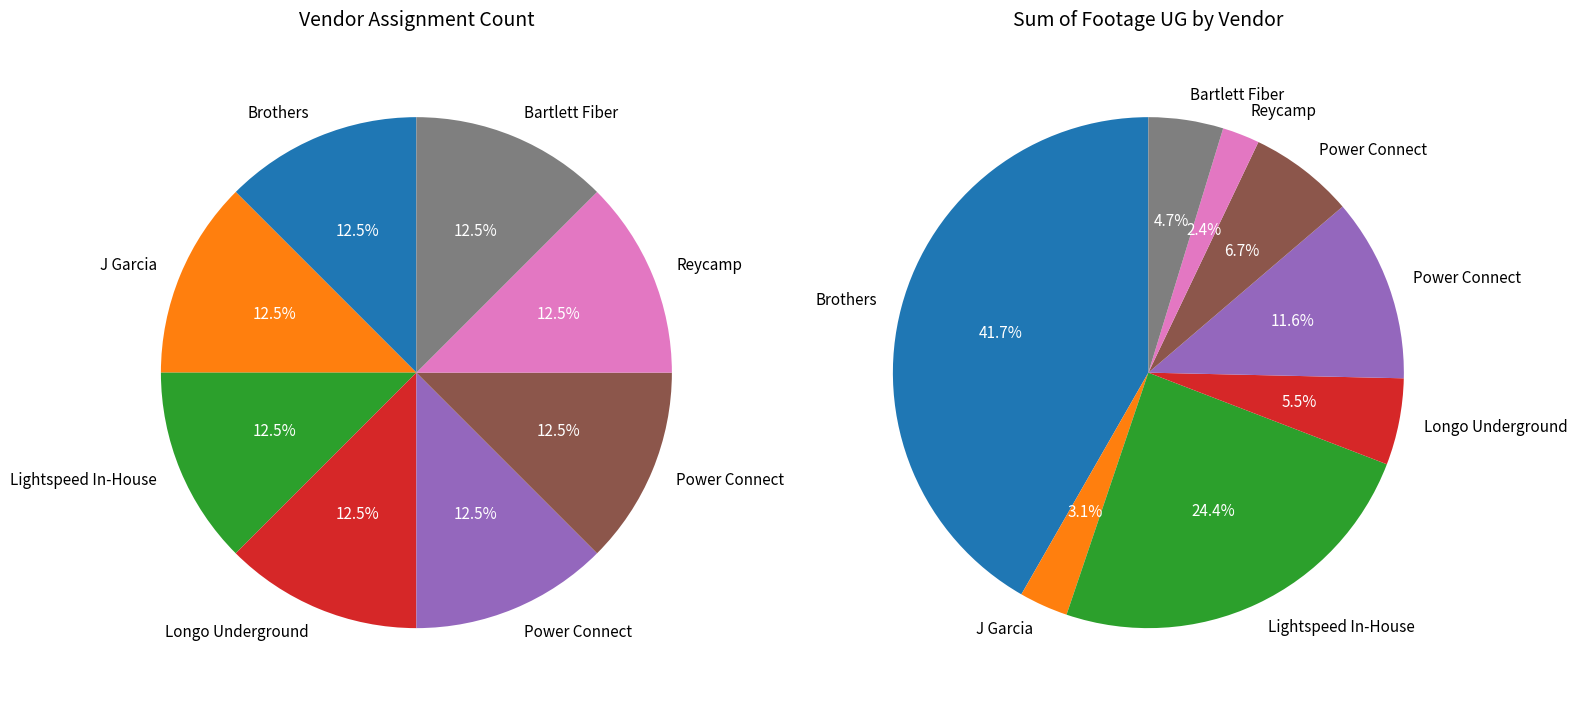

Does Lightspeed In-House represent more than half of the total?

No